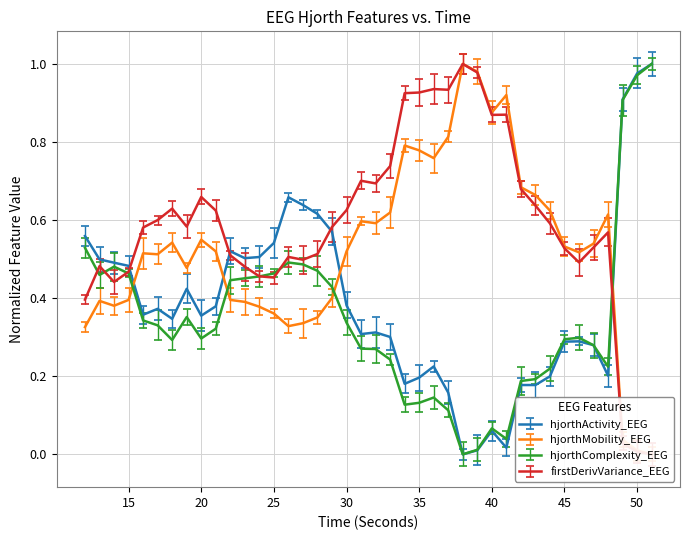

Between 19 and 30, which series saw the biggest shift?

hjorthActivity_EEG